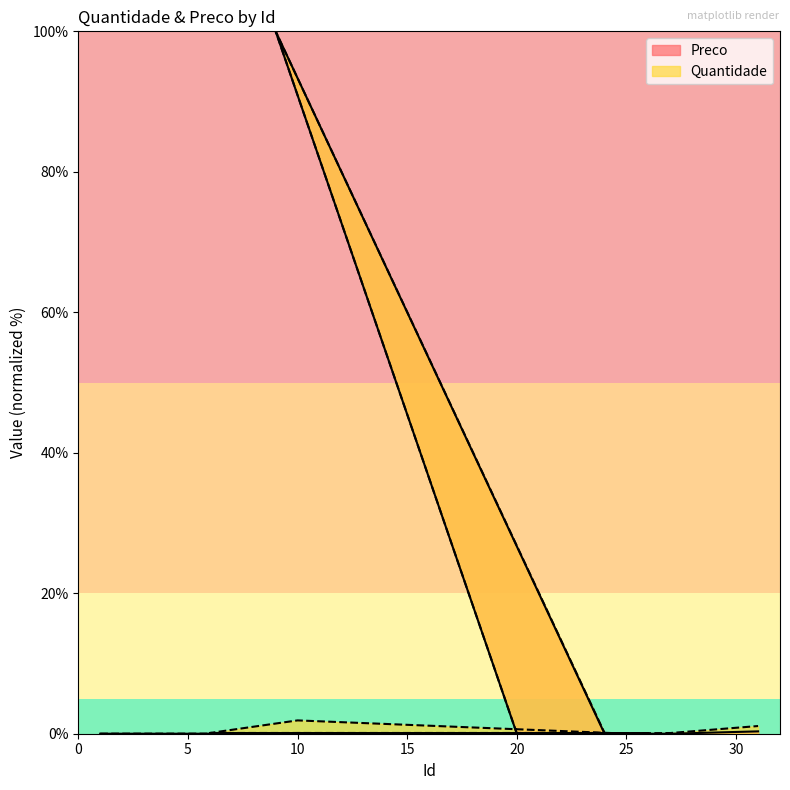

What are all the series names shown in the legend?

Preco, Quantidade